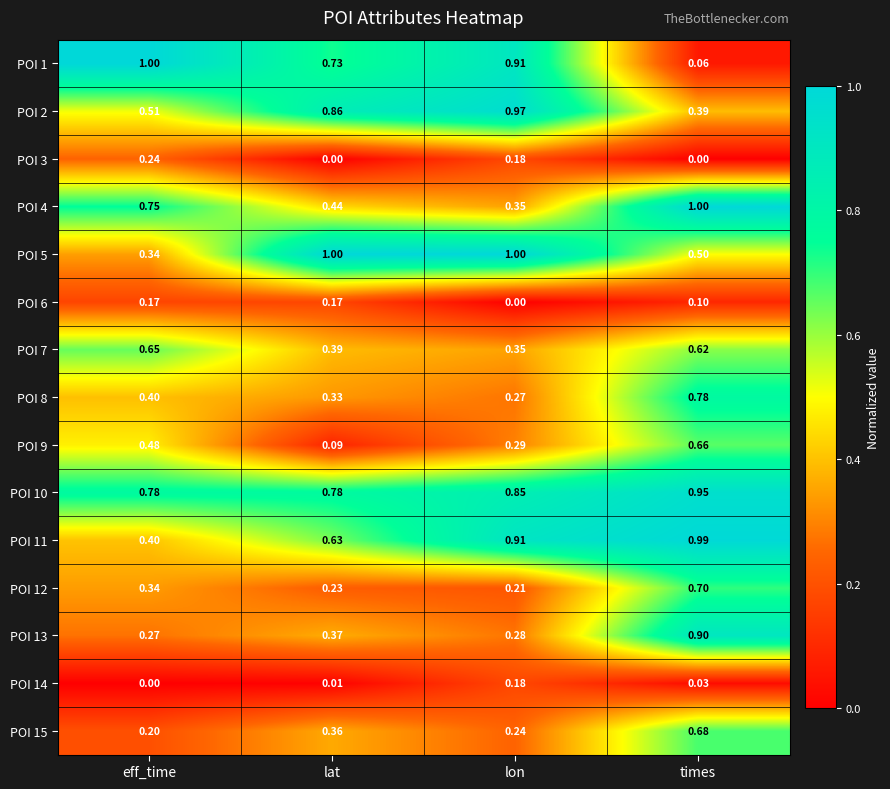

Rank the categories by POI 7 value from highest to lowest.

eff_time, times, lat, lon